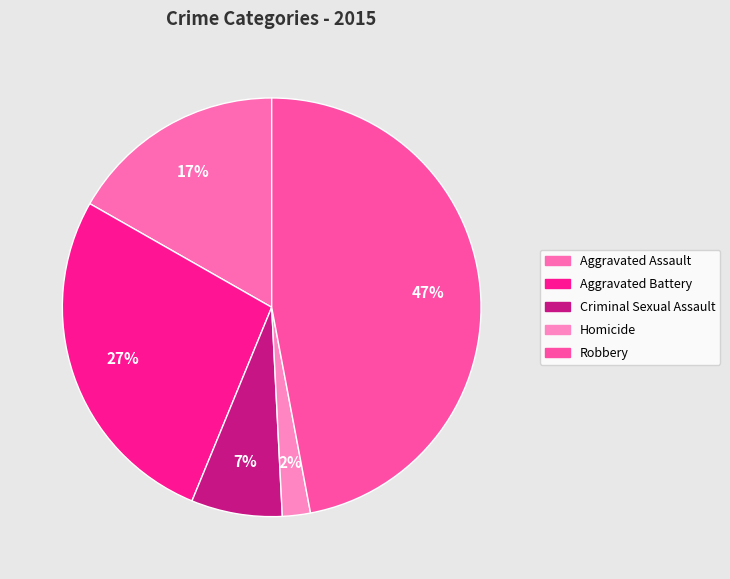

What is the smallest slice in the pie chart?

Homicide